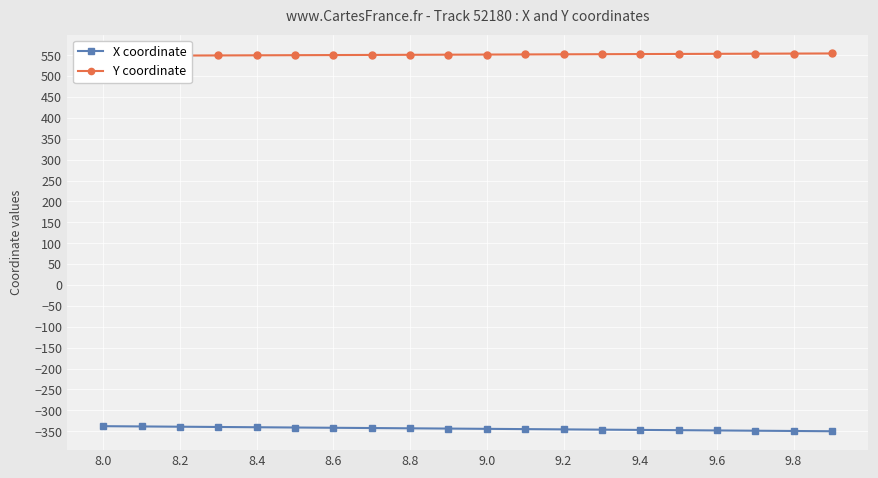

What is the minimum value for X coordinate?

-350.1